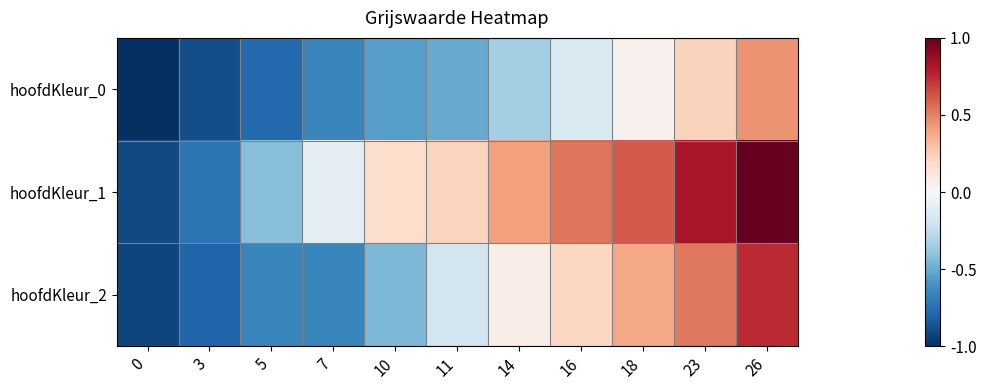

Which series has the largest total across all categories?

hoofdKleur_1